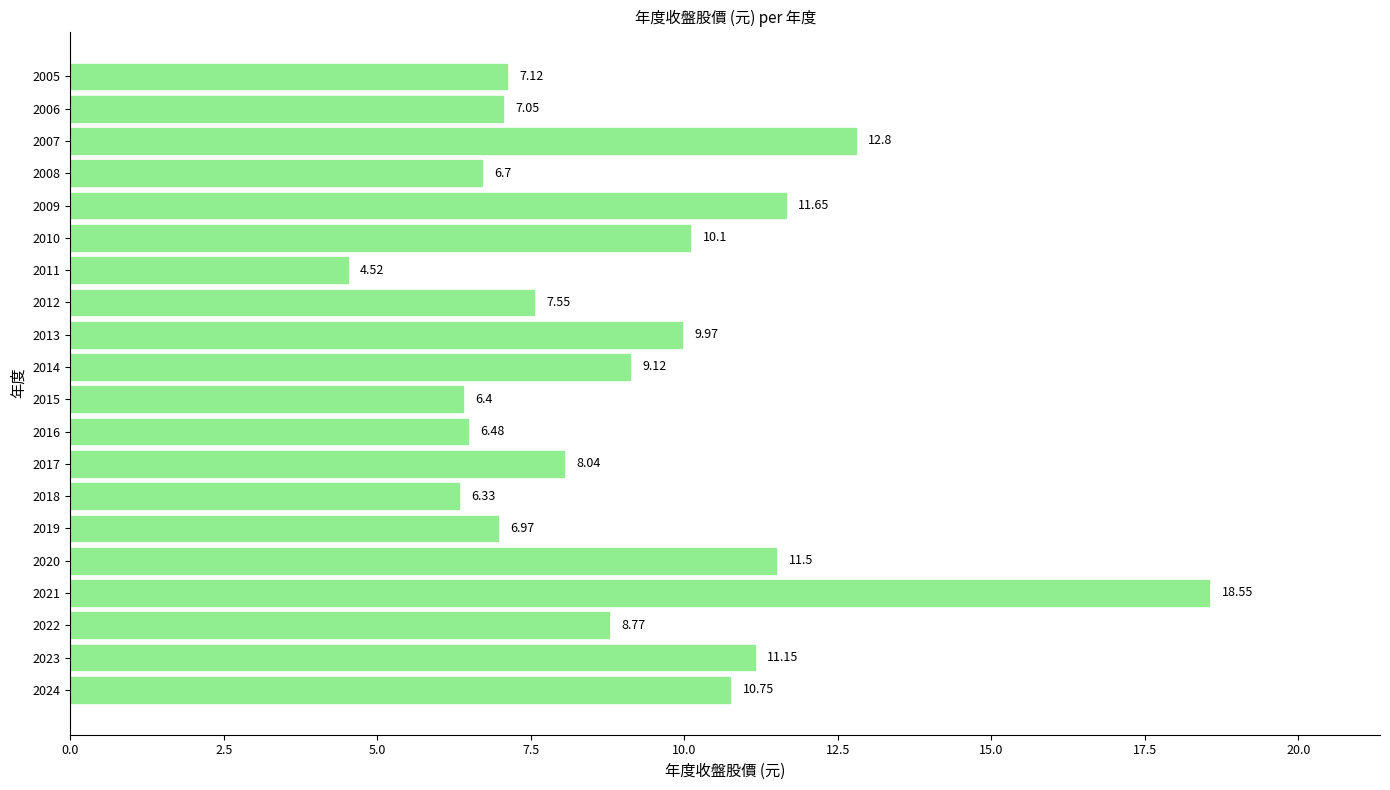

What is the average value?

9.1